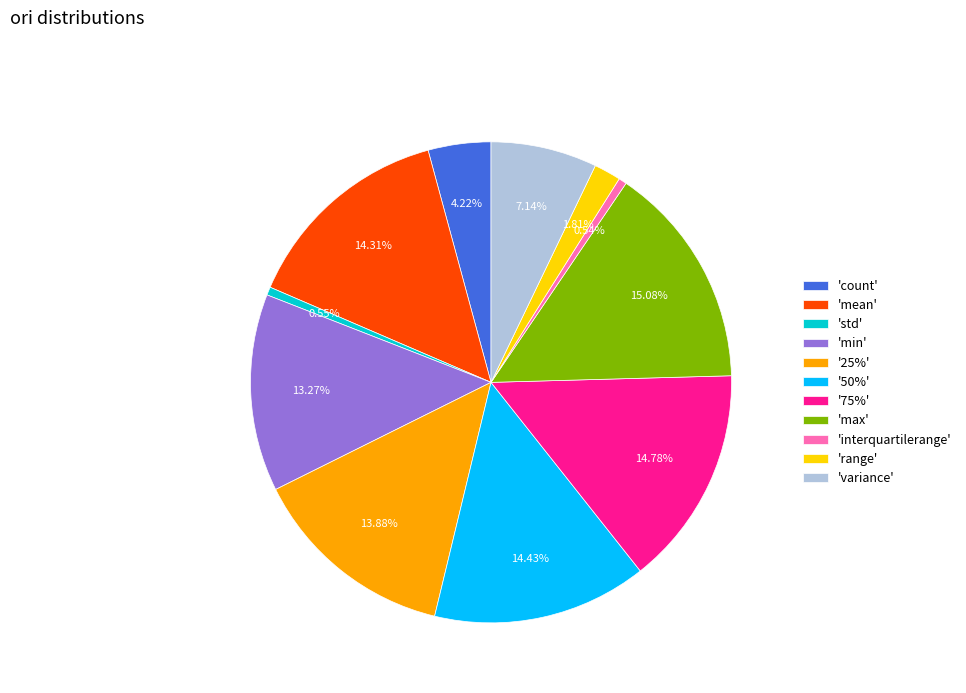

Do '75%' and 'mean' together represent more than half of the pie?

No